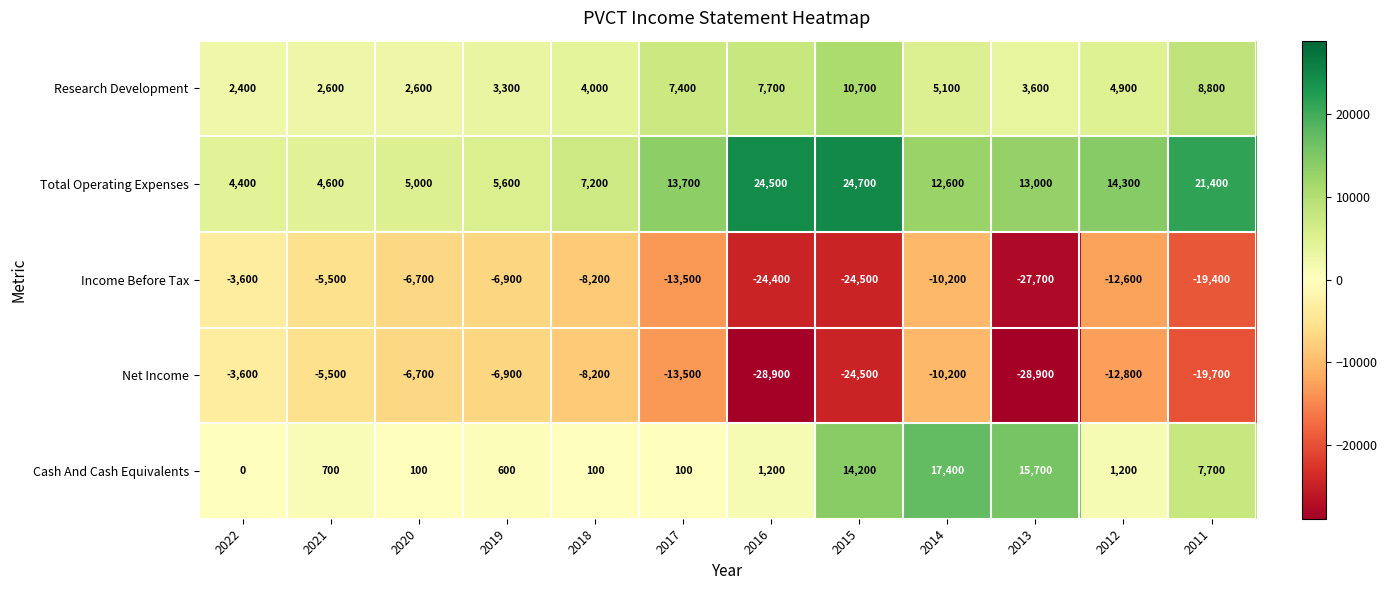

The value of Income Before Tax at 2022 is -3600. True or false?

True